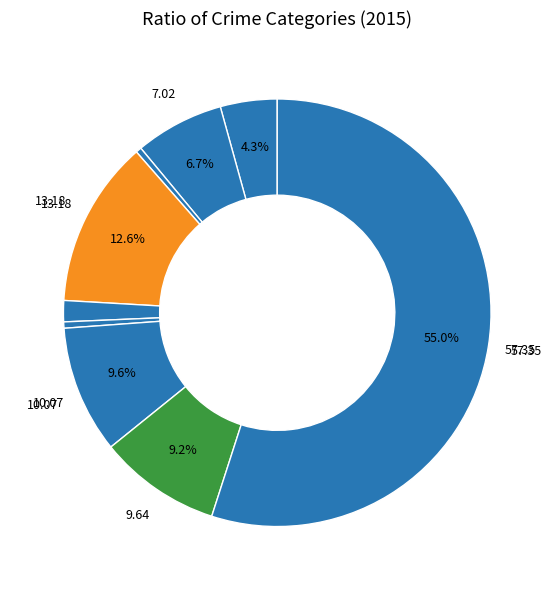

What is the largest slice in the pie chart?

Theft